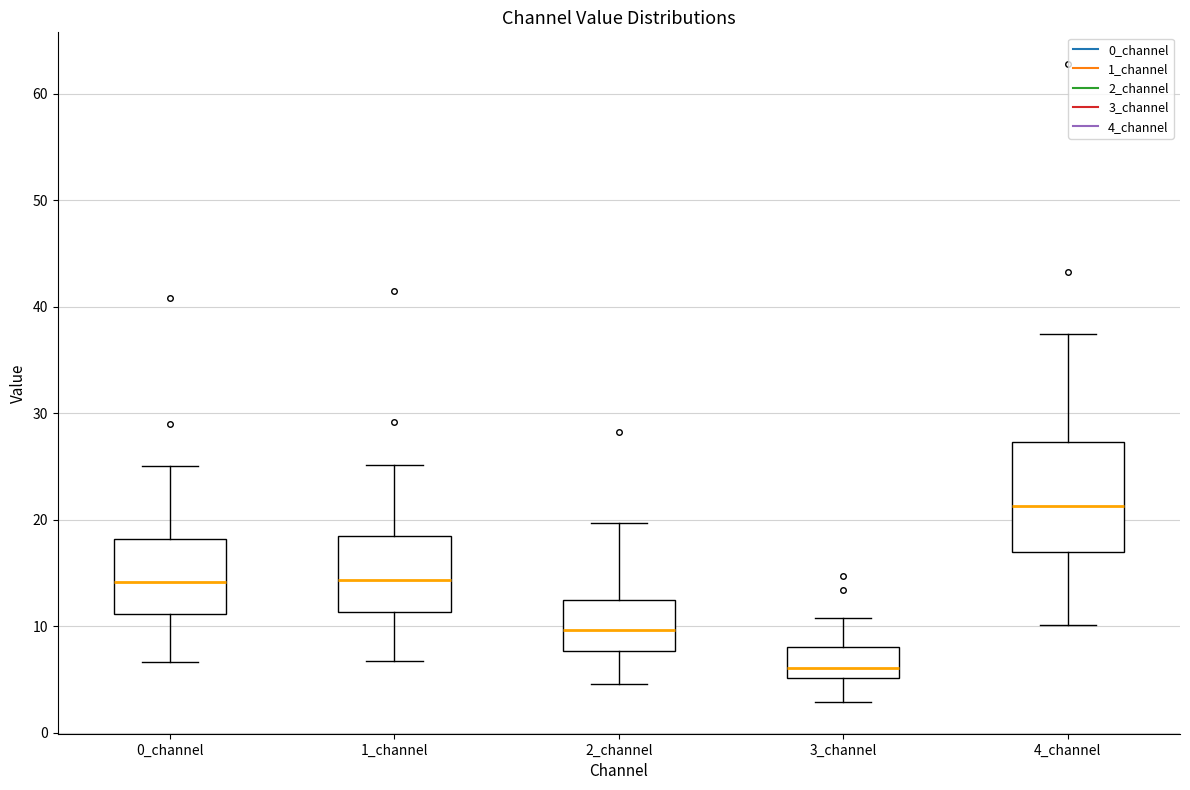

Which box is the tallest, from its lower edge to its upper edge?

4_channel